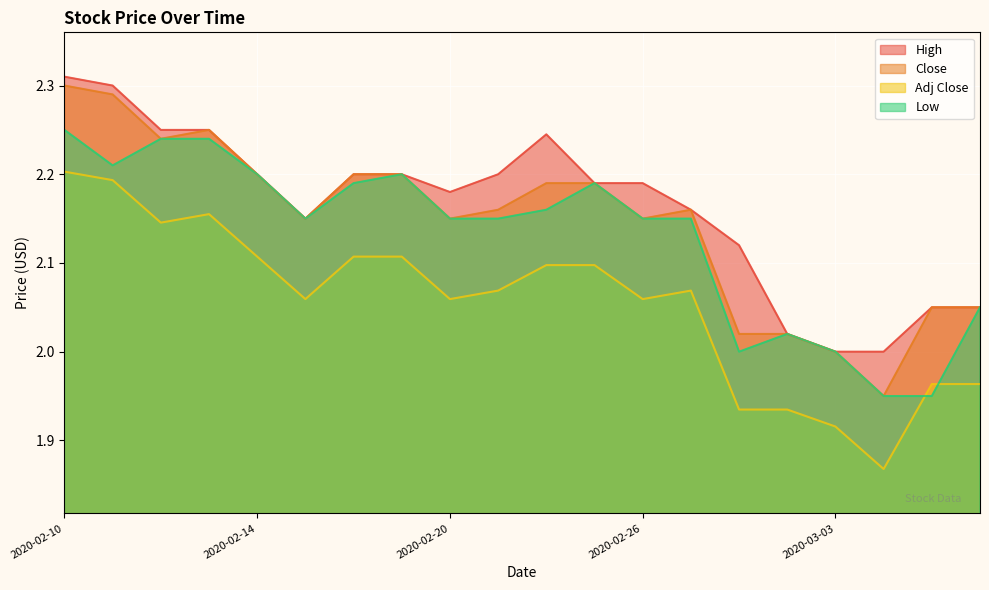

Which category has the lowest value in the Low series?

2020-03-04